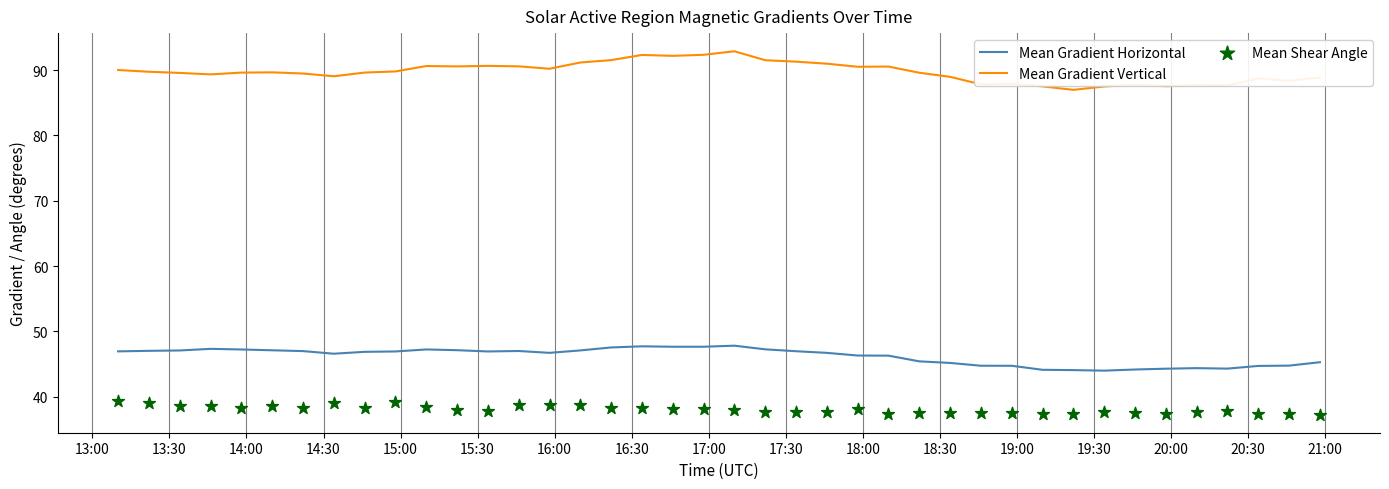

At how many categories does at least one series exceed 89?

27